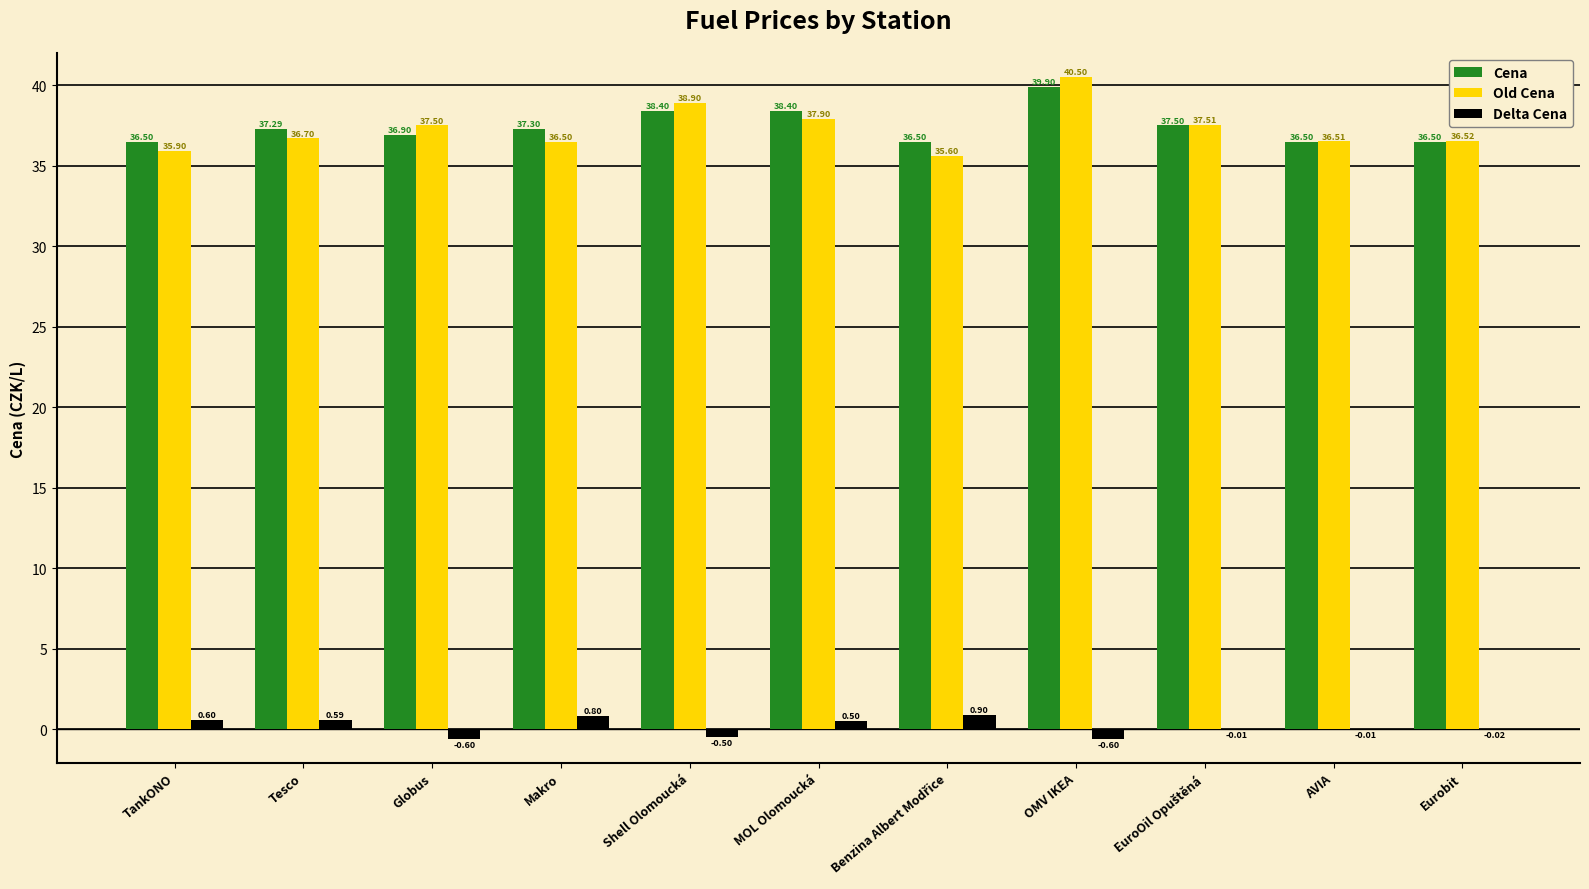

What is the difference between the Delta Cena values at Globus and Makro?

1.4